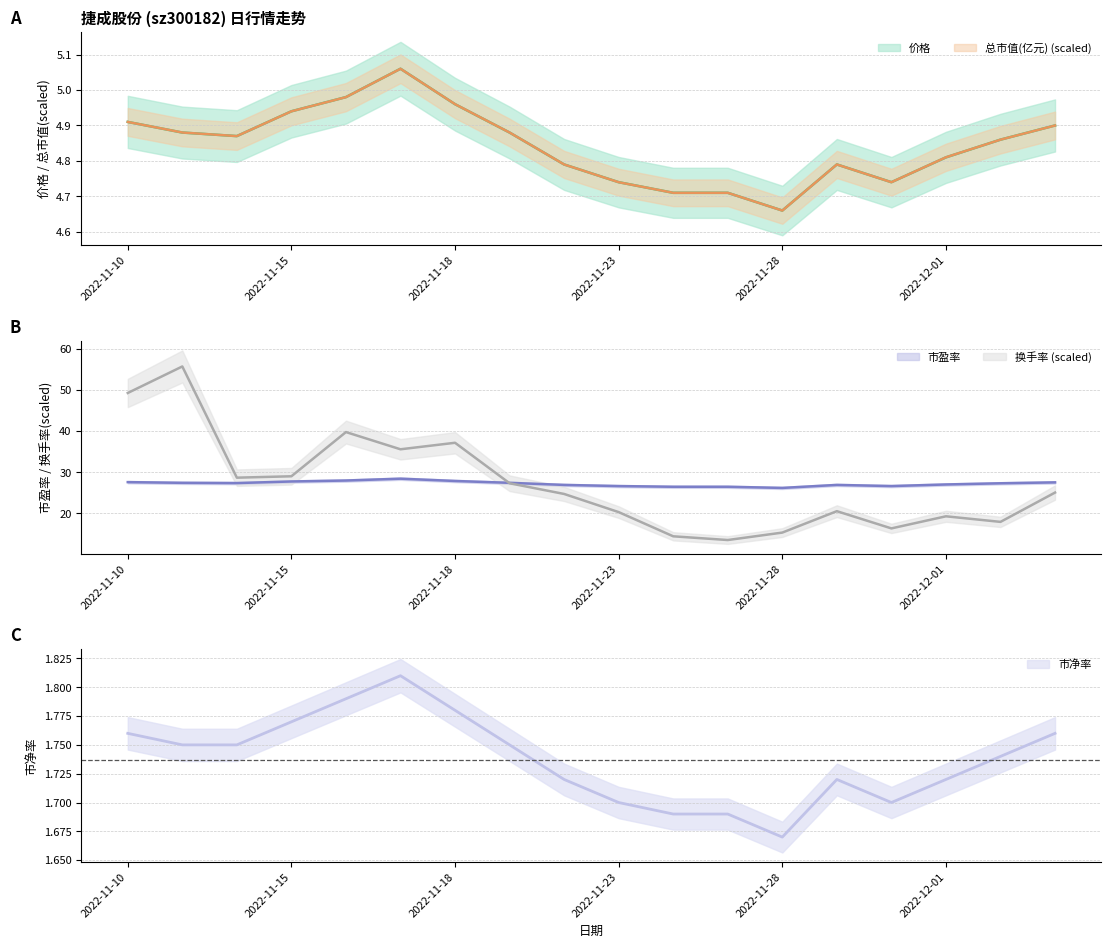

Rank the series by their maximum value, from lowest to highest.

市净率, 总市值(亿元), 价格, 市盈率, 换手率